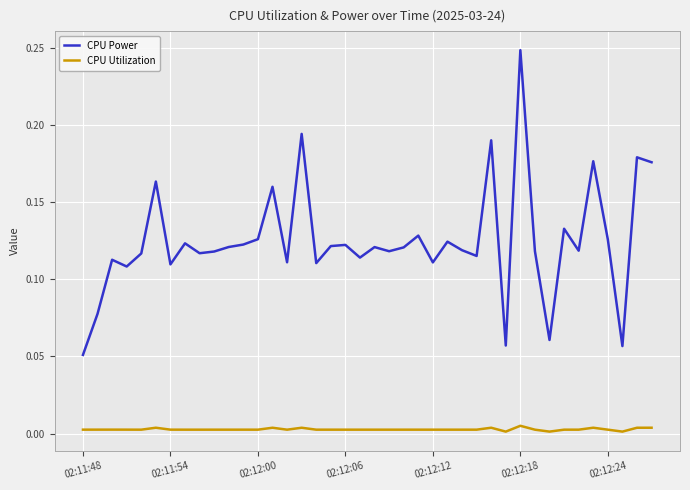

List the series in order of their overall mean, lowest first.

CPU Utilization, CPU Power